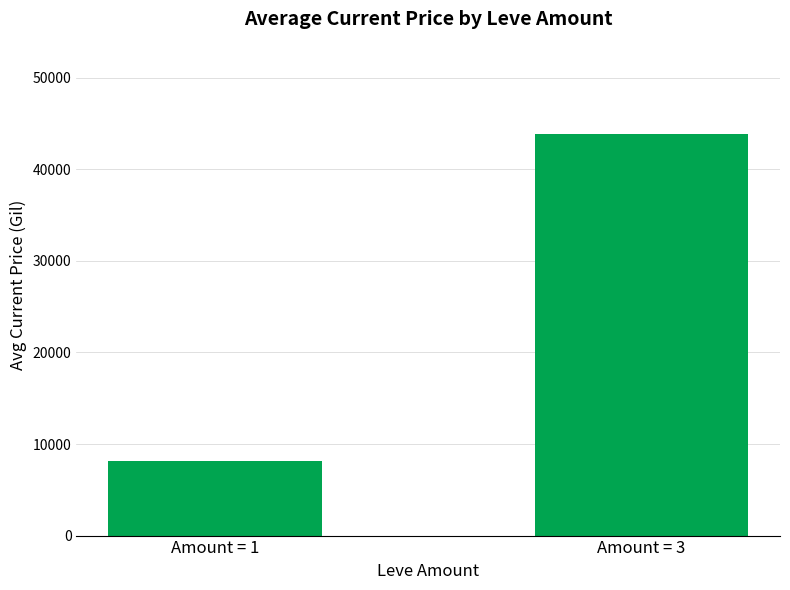

Does the chart contain any negative values?

No